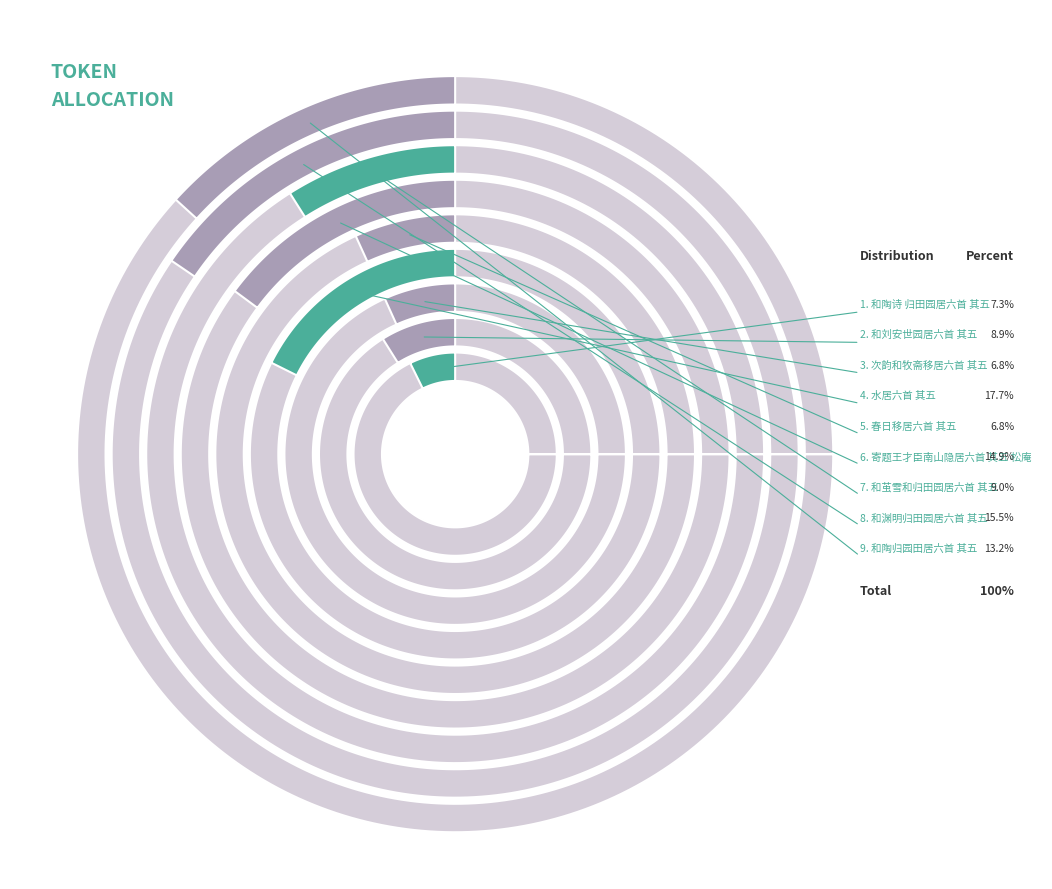

To the nearest percent, what portion does 和刘安世园居六首 其五 represent?

9%